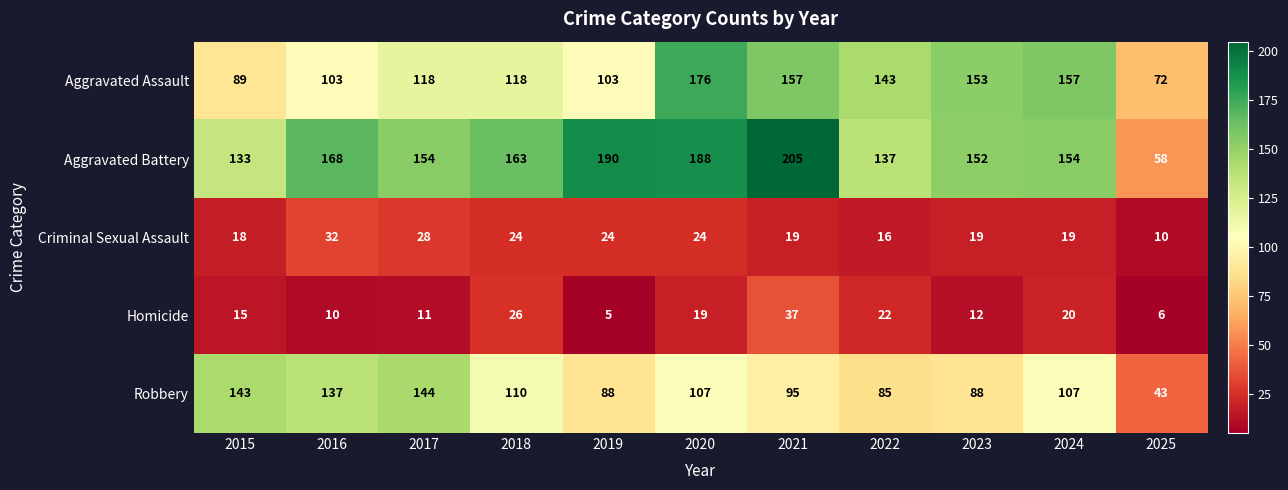

At which category is the sum across all series the highest?

2020